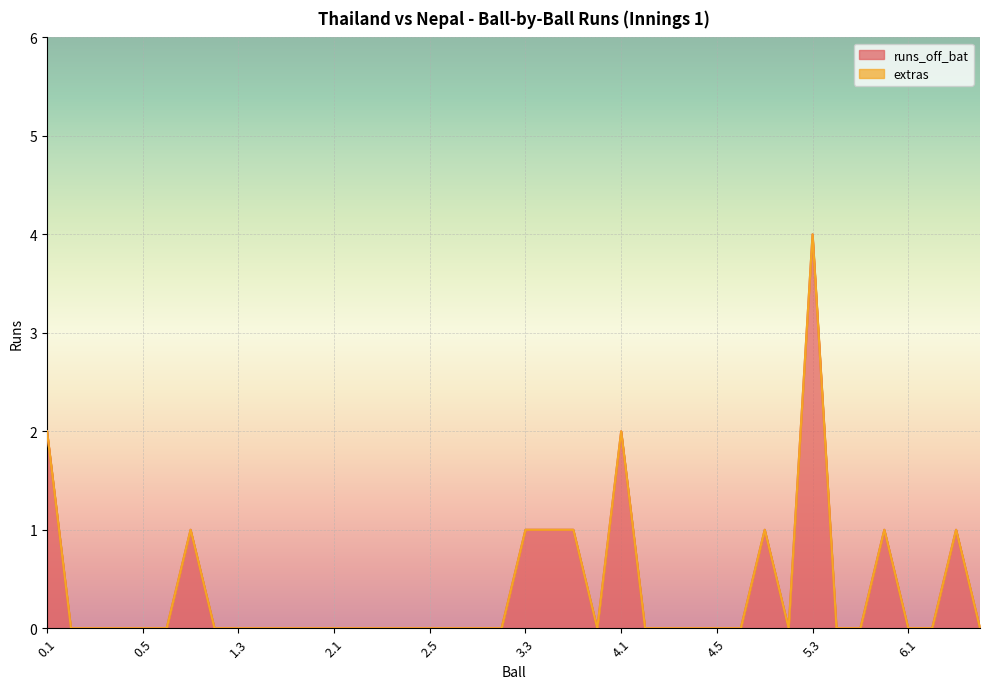

Reading left to right, list all the values displayed in this chart.

2	0	0	0	0	0	1	0	0	0	0	0	0	0	0	0	0	0	0	0	1	1	1	0	2	0	0	0	0	0	1	0	4	0	0	1	0	0	1	0